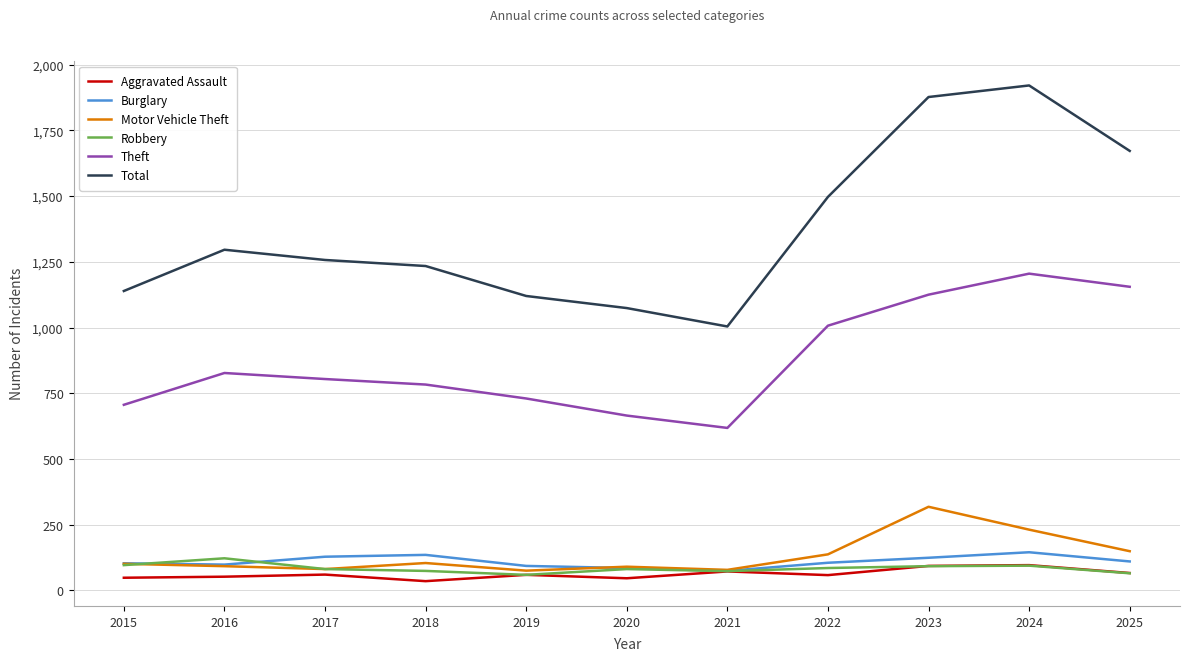

At which category does Robbery reach its first local peak?

2016